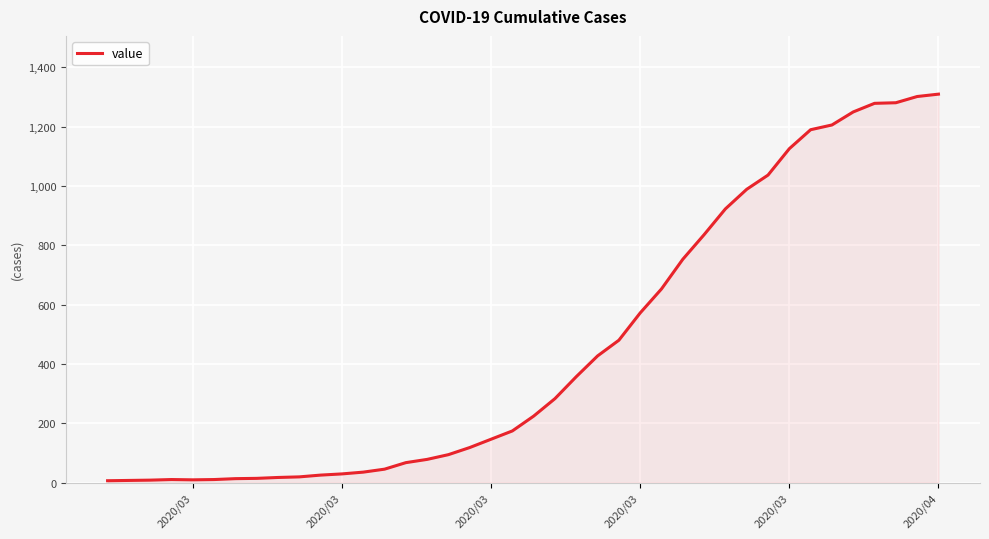

What is the difference between the maximum and minimum values?

1304